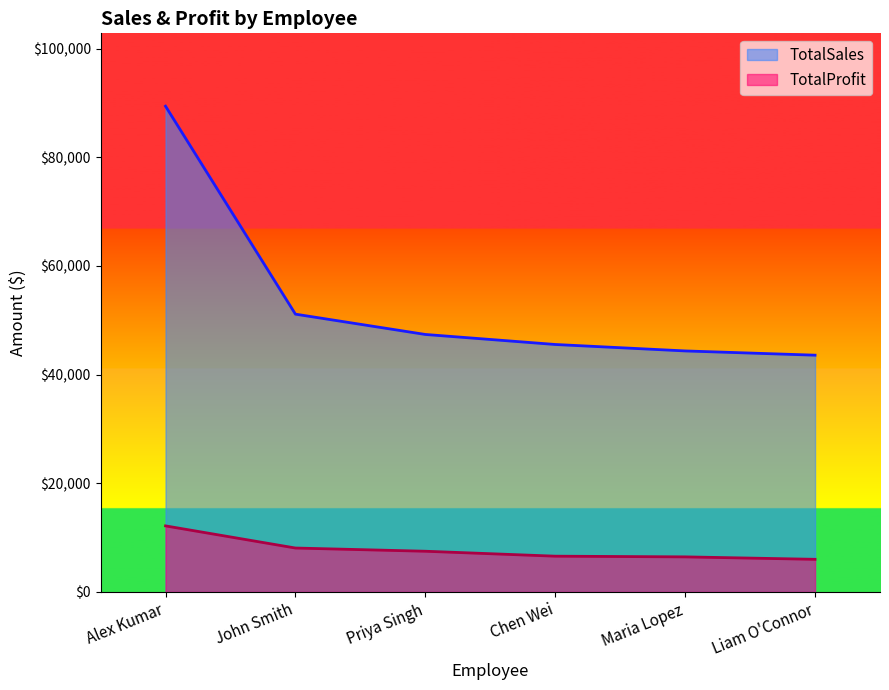

What value does the TotalSales series have at John Smith?

51119.7